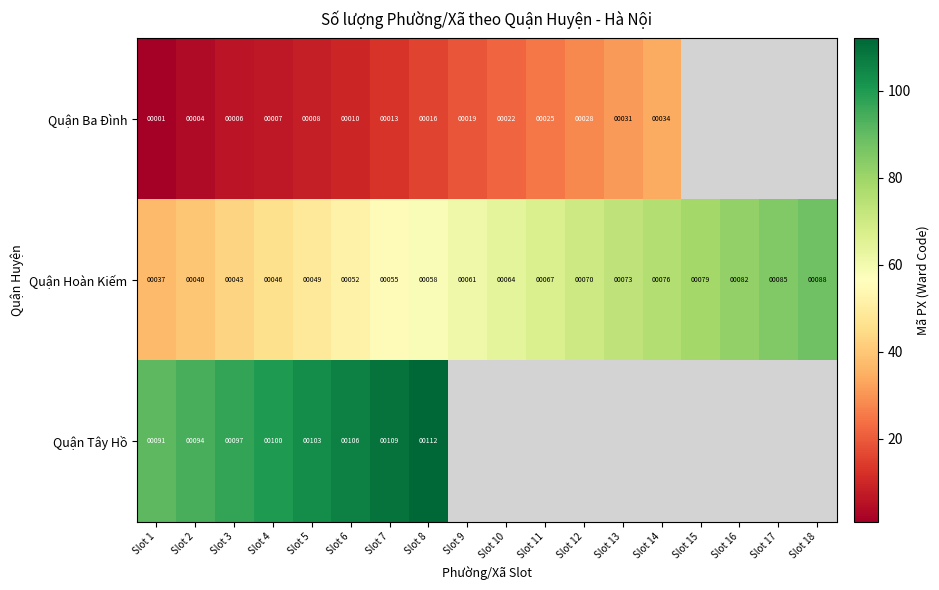

List the labels in order of Quận Hoàn Kiếm value, largest first.

Slot 18, Slot 17, Slot 16, Slot 15, Slot 14, Slot 13, Slot 12, Slot 11, Slot 10, Slot 9, Slot 8, Slot 7, Slot 6, Slot 5, Slot 4, Slot 3, Slot 2, Slot 1